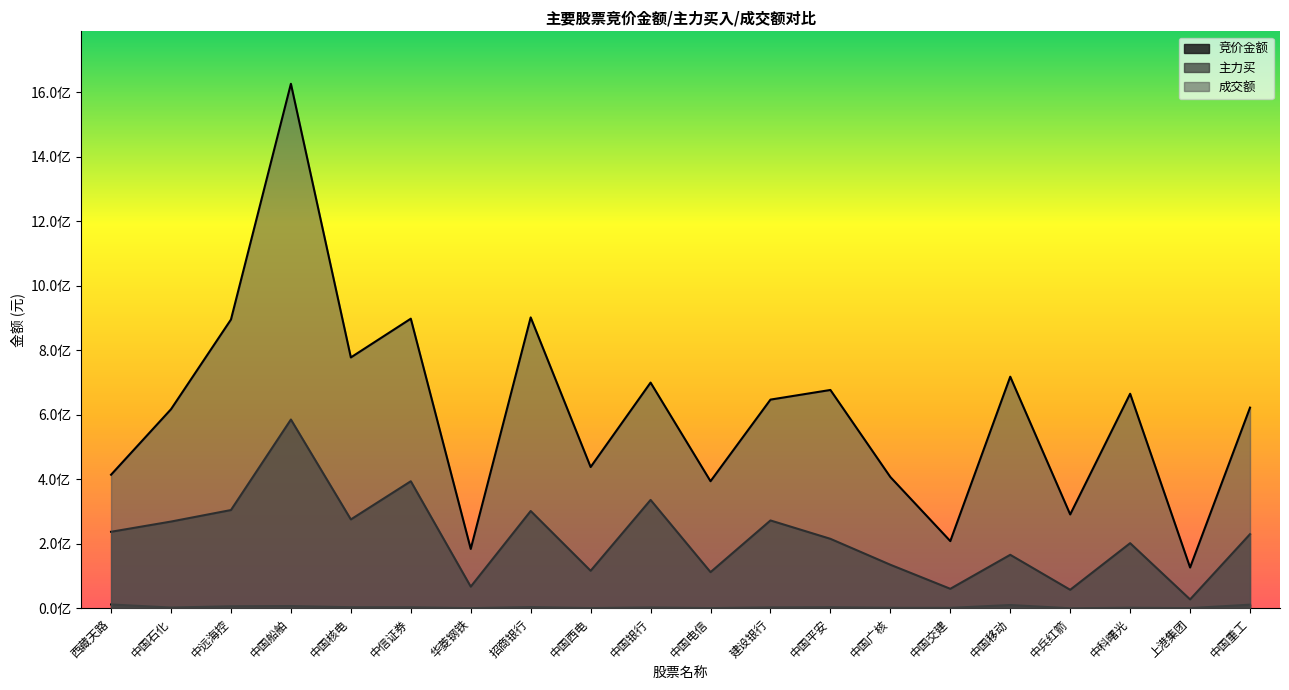

What position from the left is 西藏天路?

1